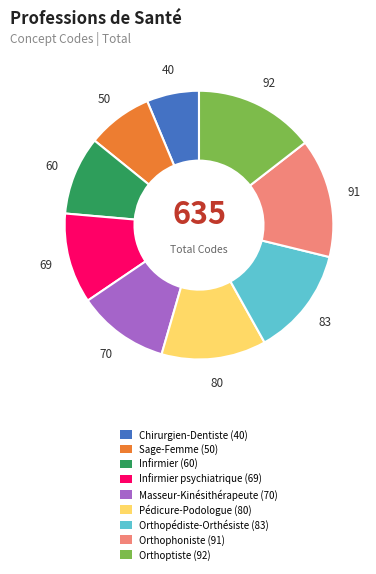

Is there a majority slice in this chart?

No